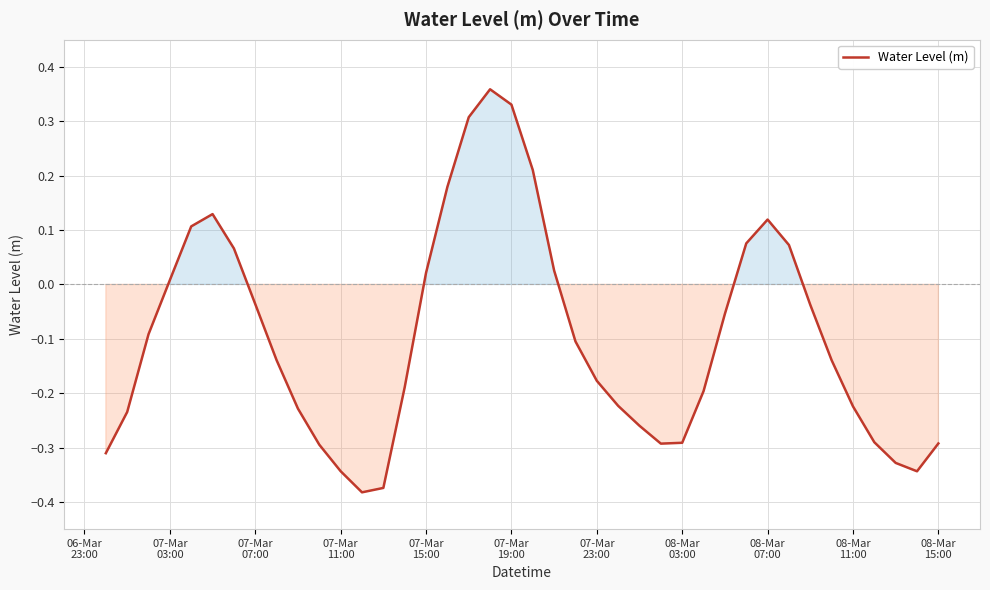

How many distinct data groups are displayed?

1